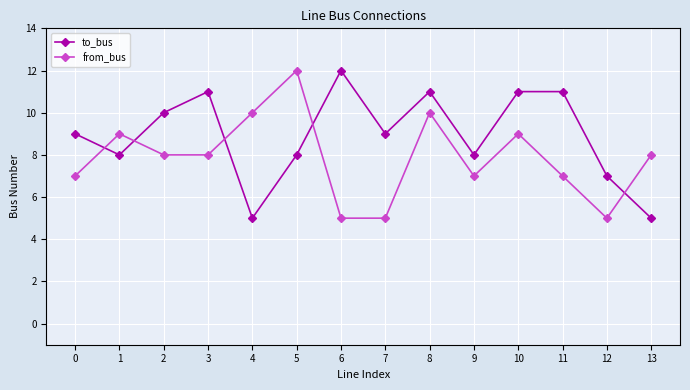

Is it true that from_bus equals 5 at 13?

False